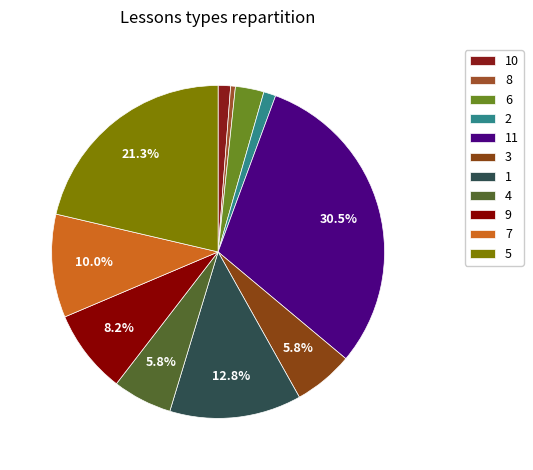

What is the change in value from 10 to 11?

+114.0